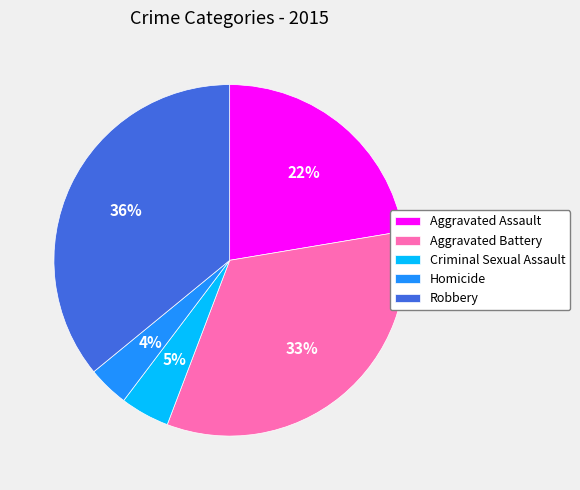

Do Criminal Sexual Assault and Aggravated Assault together represent more than half of the pie?

No